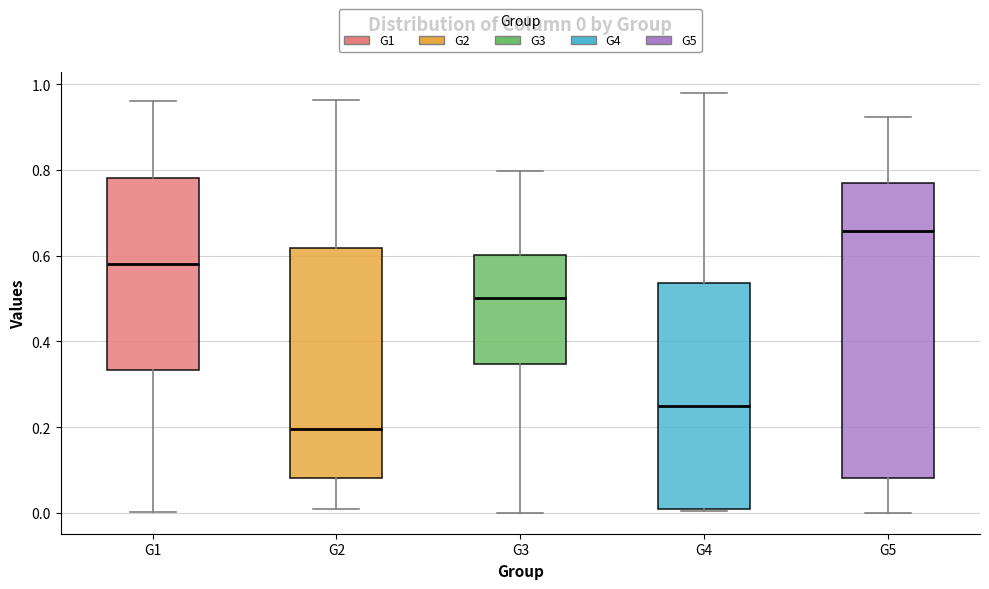

Which box is the tallest, from its lower edge to its upper edge?

G5